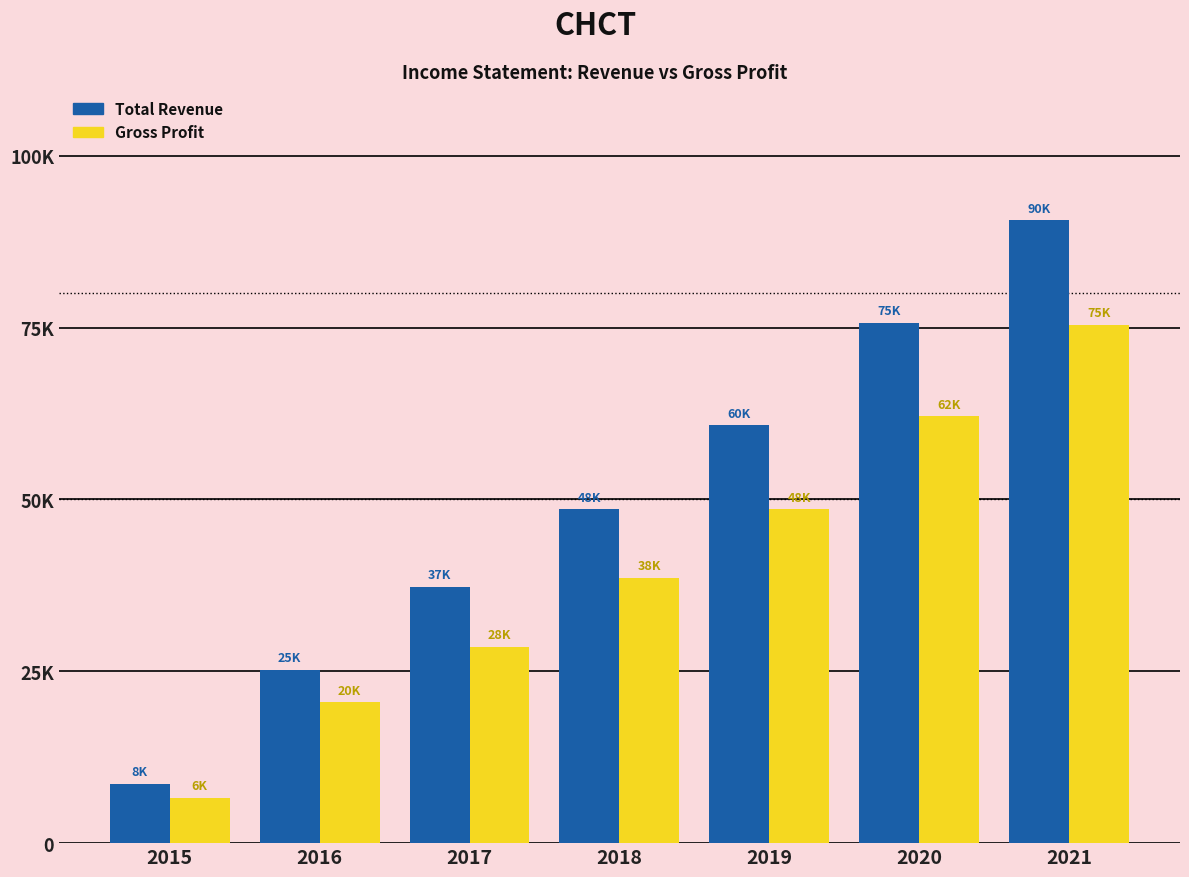

True or false: Gross Profit has a value of 16228 at 2017.

False